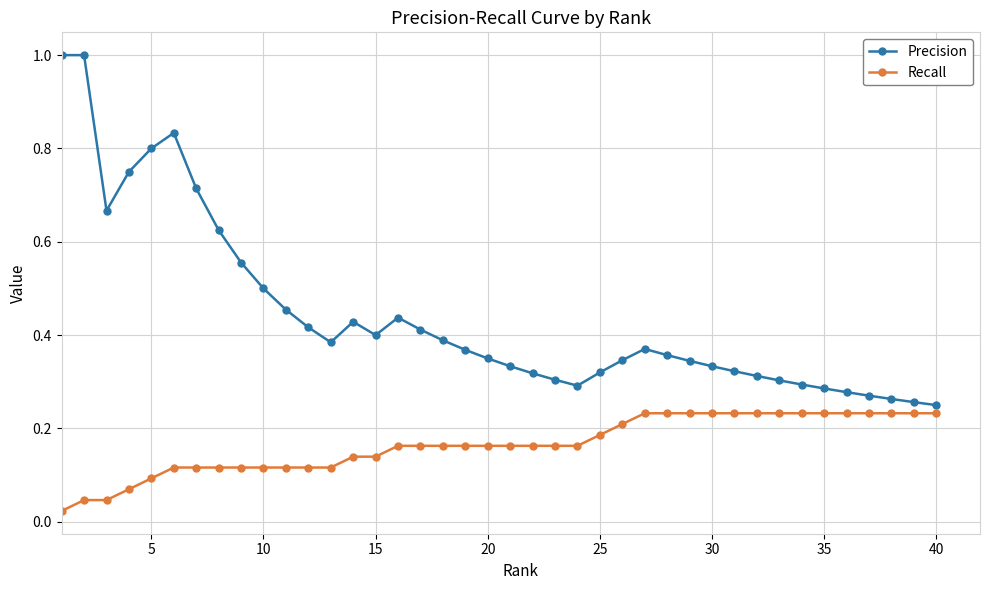

What is the sum of all Recall values?

6.6